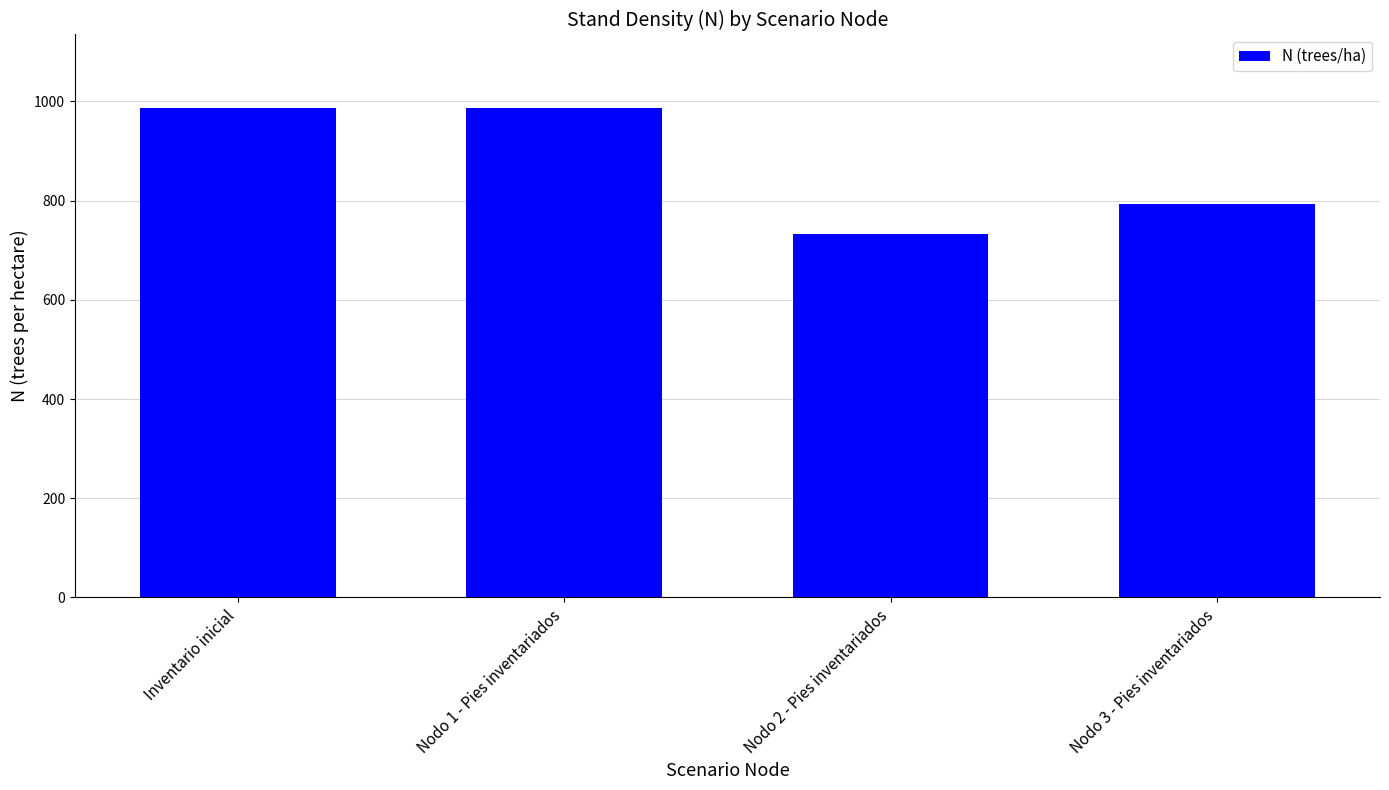

The chart shows a value of 792.4 at Nodo 3 - Pies inventariados. True or false?

True